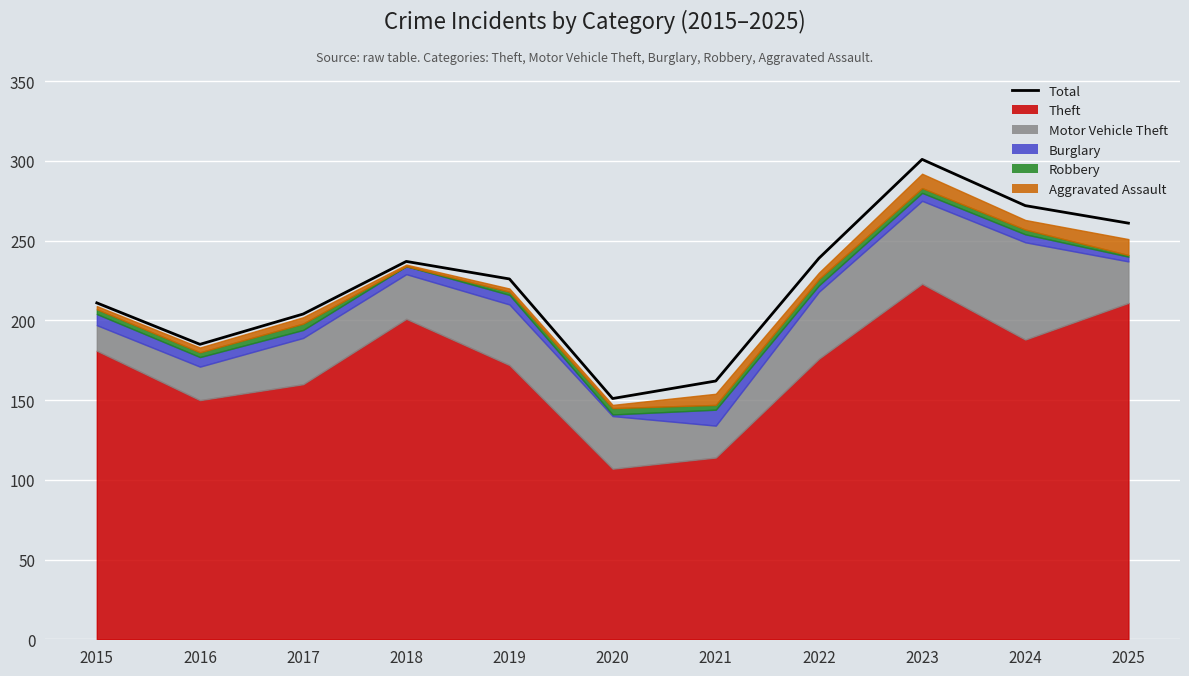

Which has a higher value, 2017 or 2022?

2022